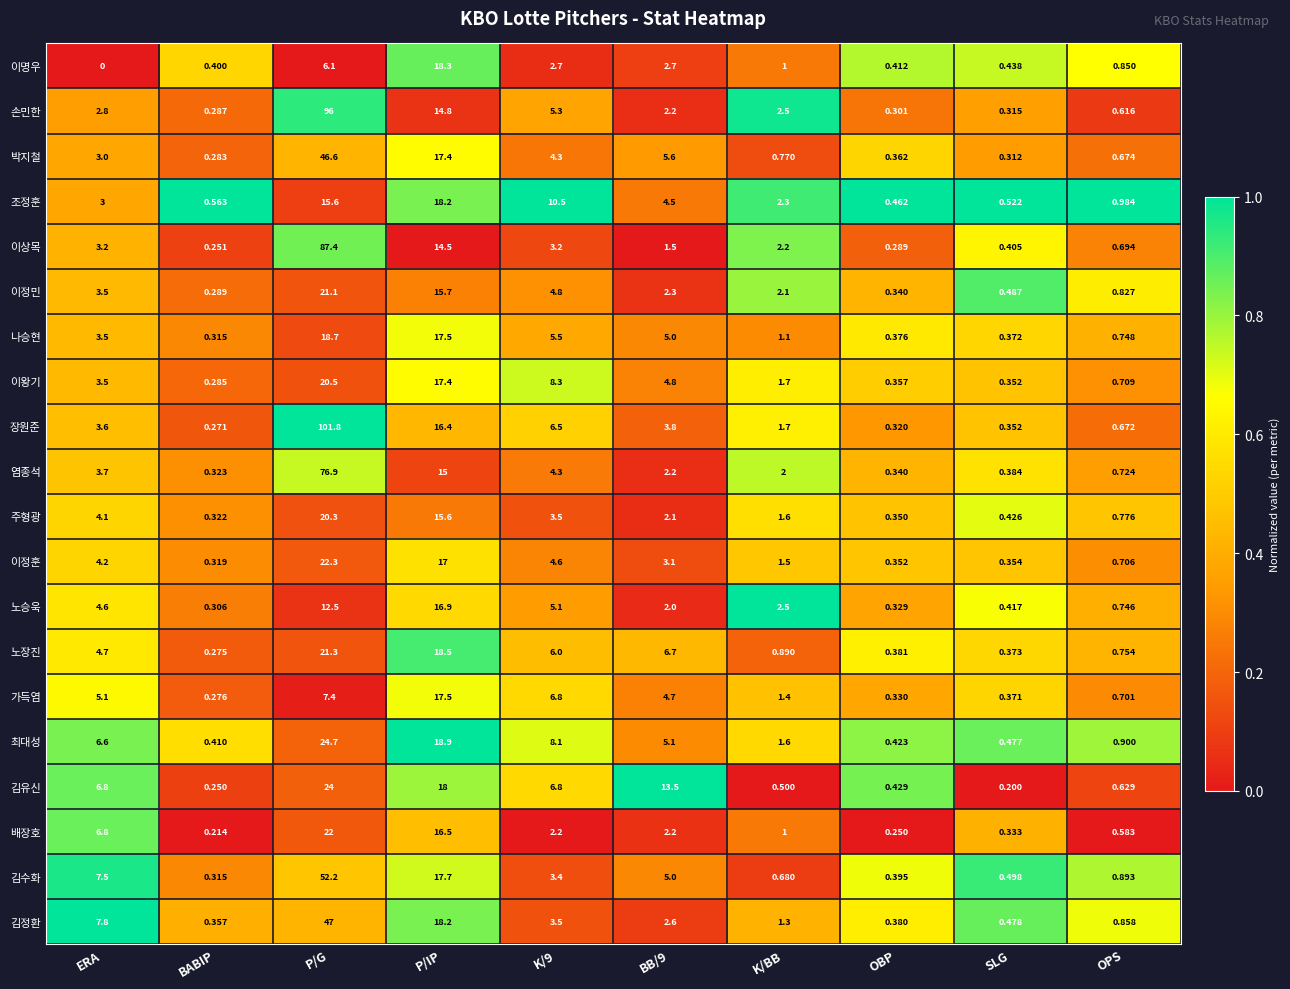

Is the value of 노장진 at K/9 greater than the value of 김정환 at P/IP?

No